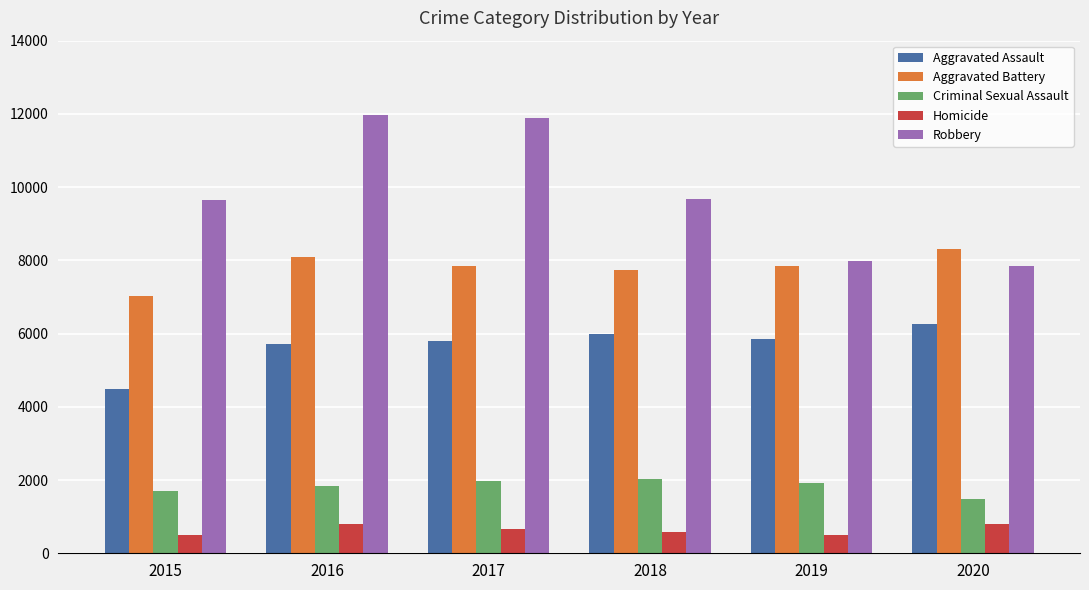

Rank the series at 2016 from highest to lowest value.

Robbery, Aggravated Battery, Aggravated Assault, Criminal Sexual Assault, Homicide